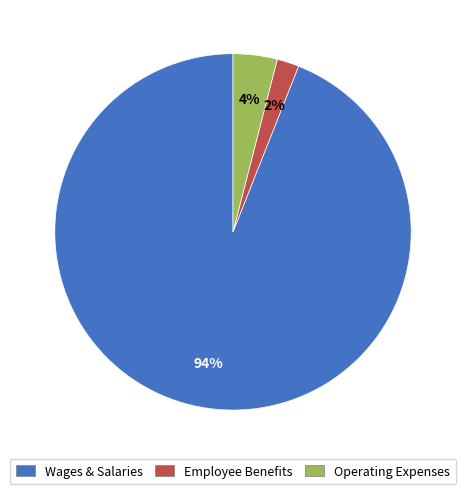

What is the ratio of the value at Operating Expenses to the value at Employee Benefits?

2.0